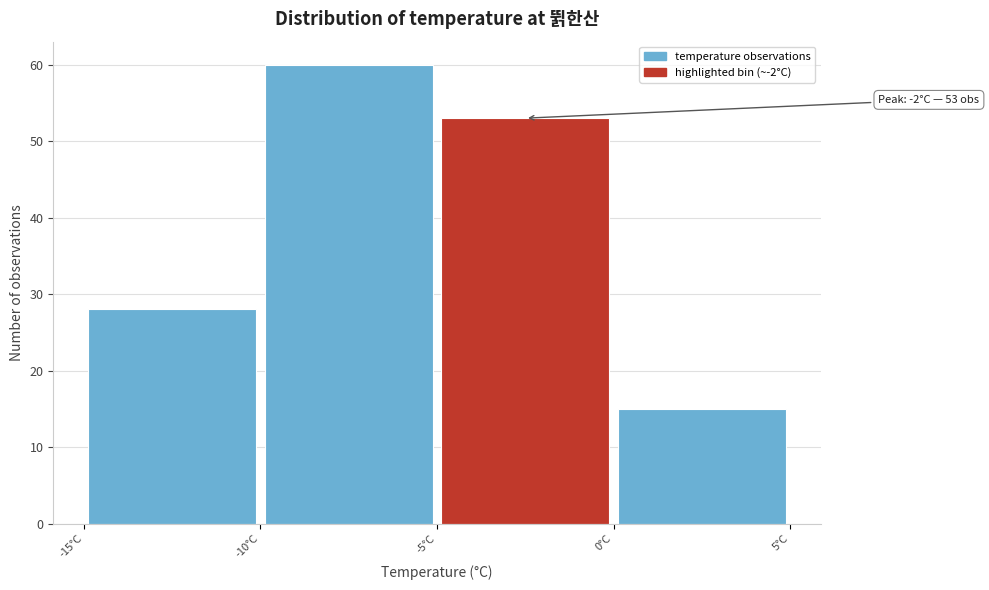

Which range on the x-axis has the tallest bar?

-10 to -5